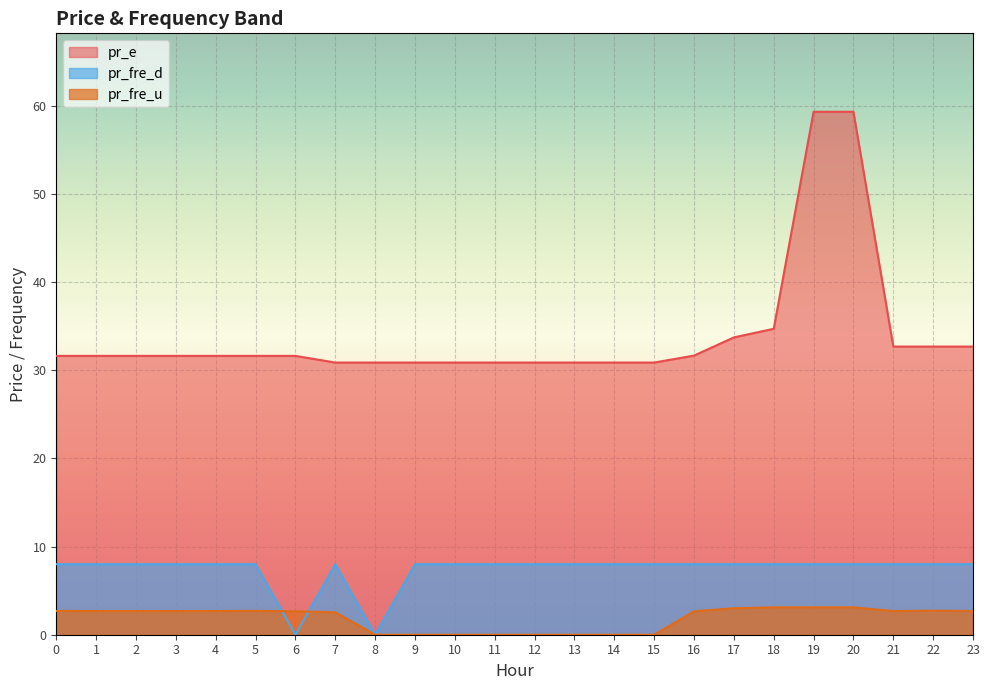

What is the total value across all series at 21?

43.4